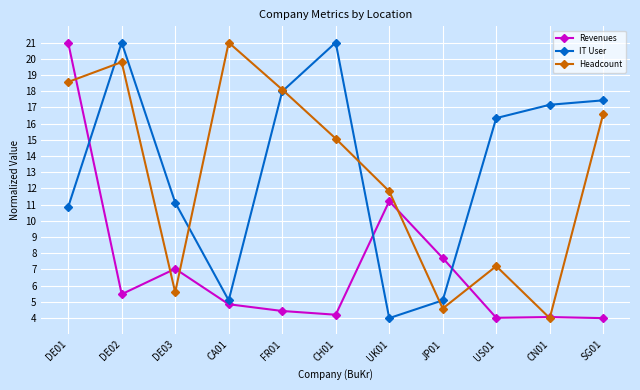

Between which two adjacent categories do IT User and Revenues first intersect?

DE01 and DE02